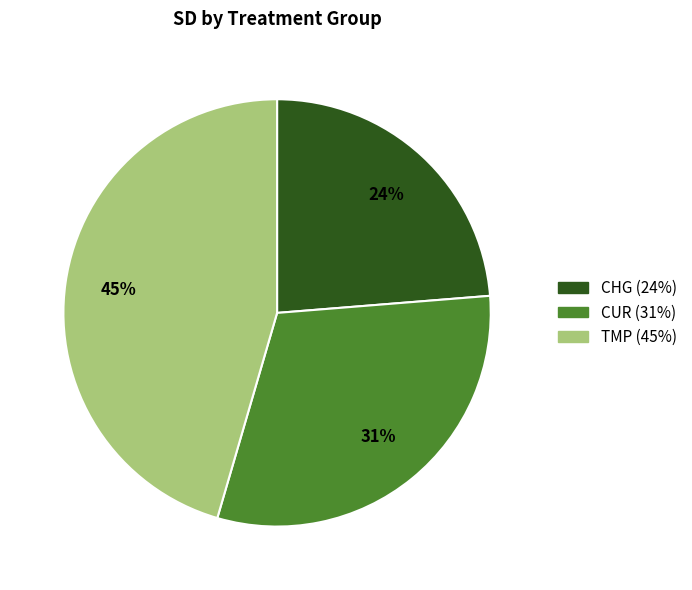

How many slices are in this pie chart?

3